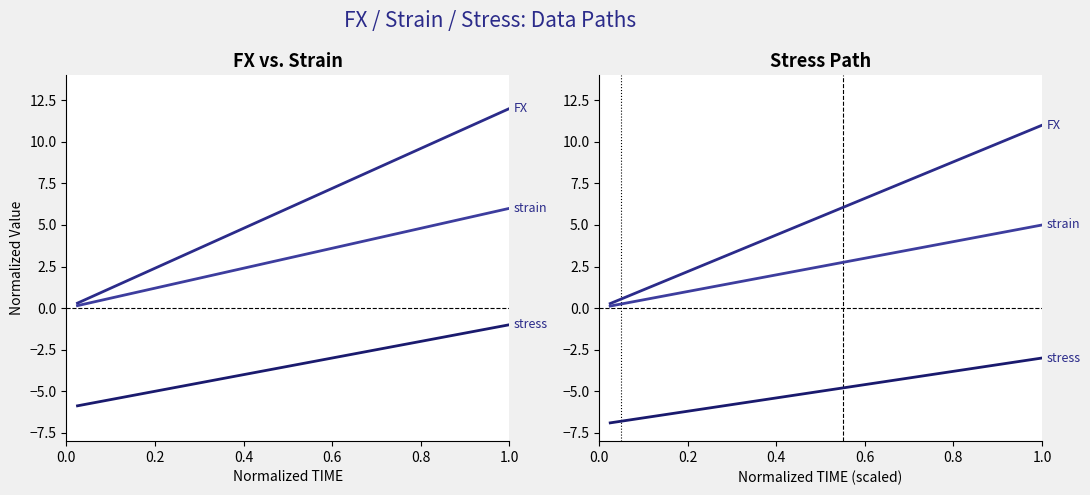

True or false: stress and FX intersect in this chart.

False